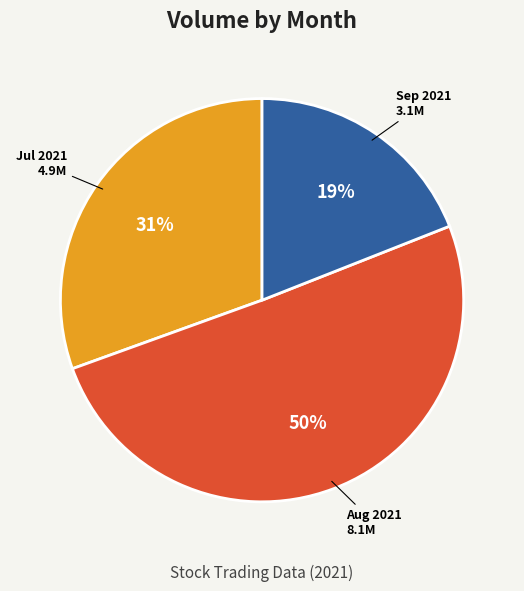

Which has a higher value, Jul 2021 or Aug 2021?

Aug 2021